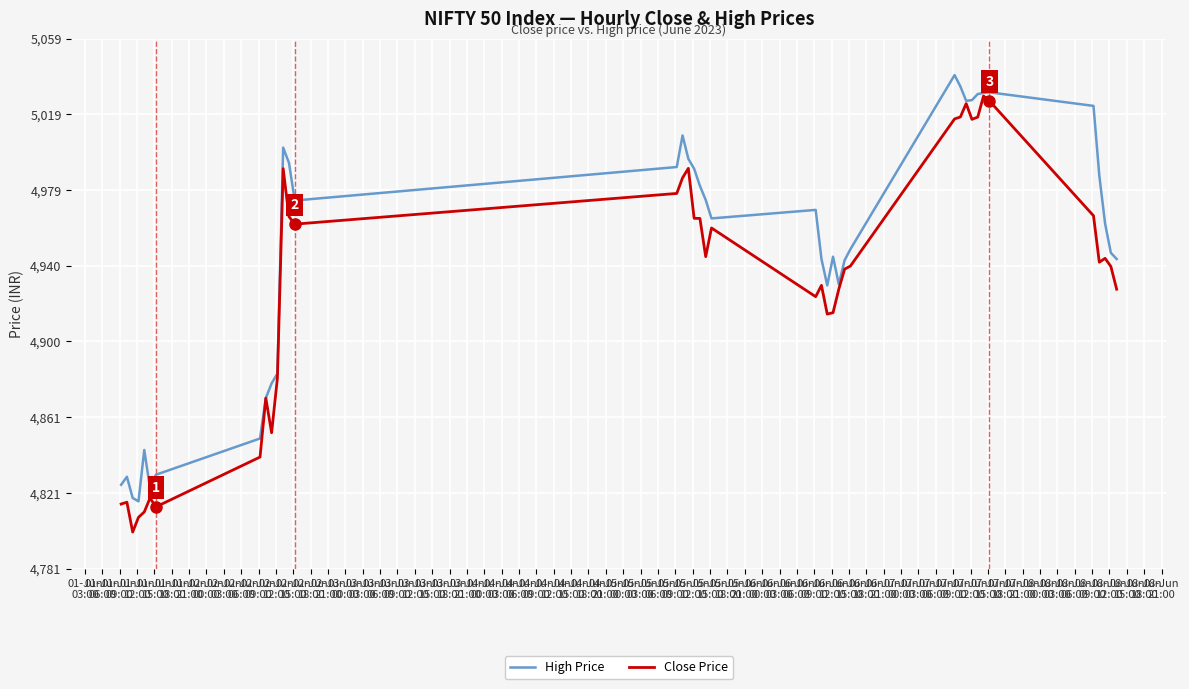

Which series has the largest total across all categories?

High Price